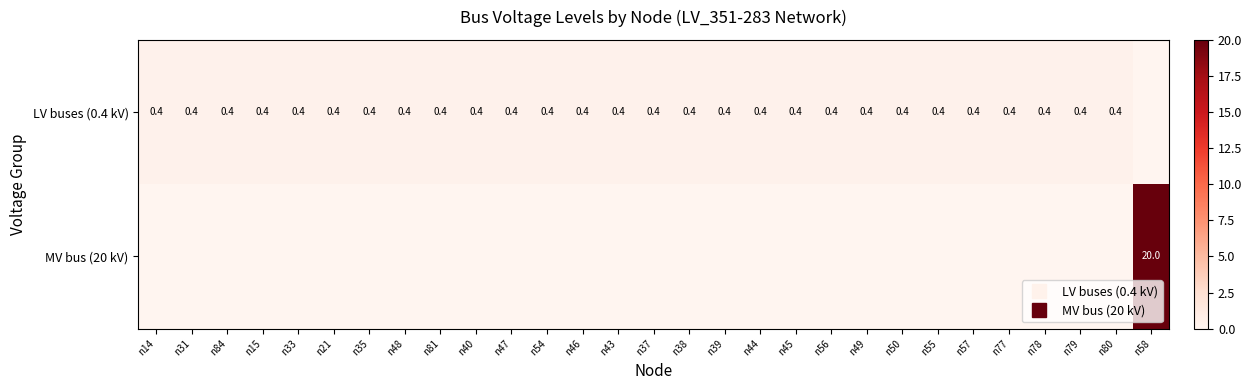

Which has a higher value, n55 or n45?

n55